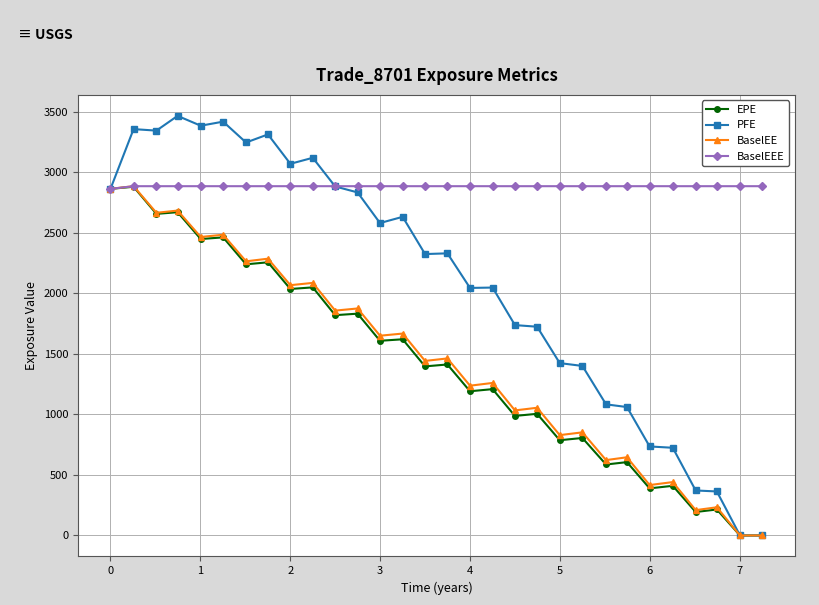

Which series has the widest spread of values?

PFE